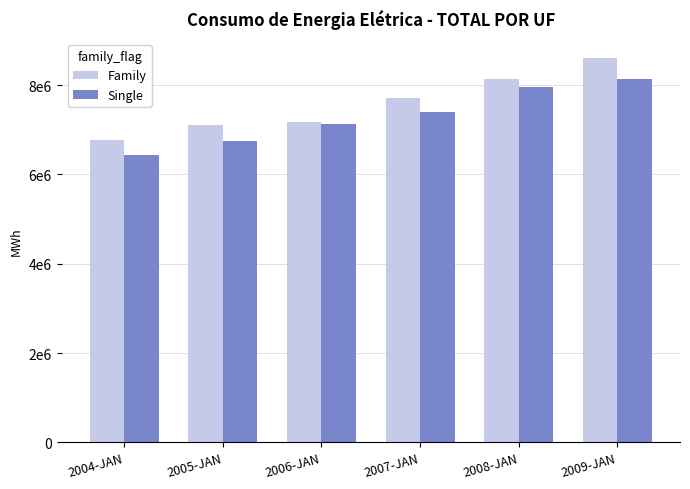

Which has a higher value, 2006-JAN or 2004-JAN?

2006-JAN